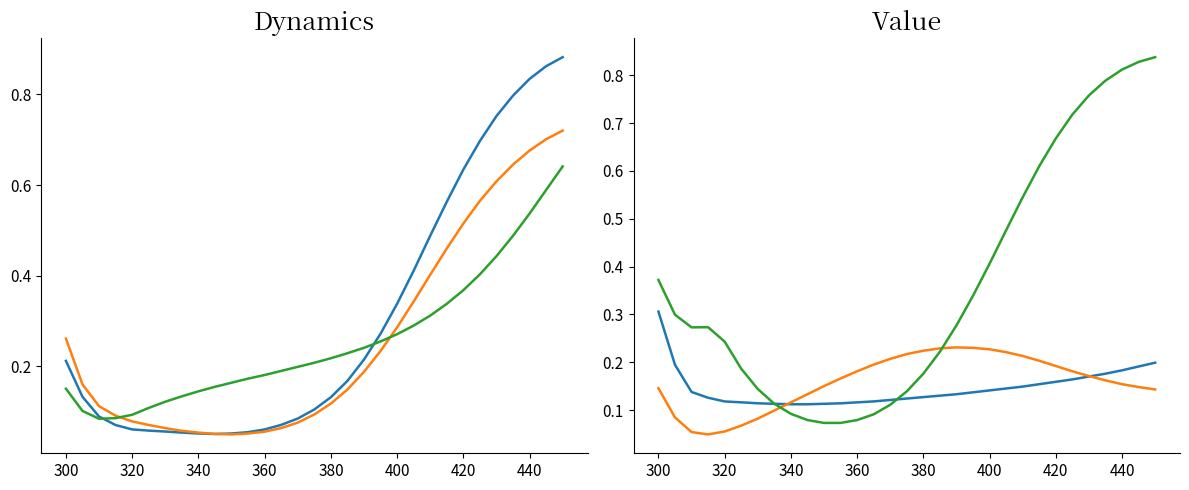

At how many categories does at least one series exceed 0?

31